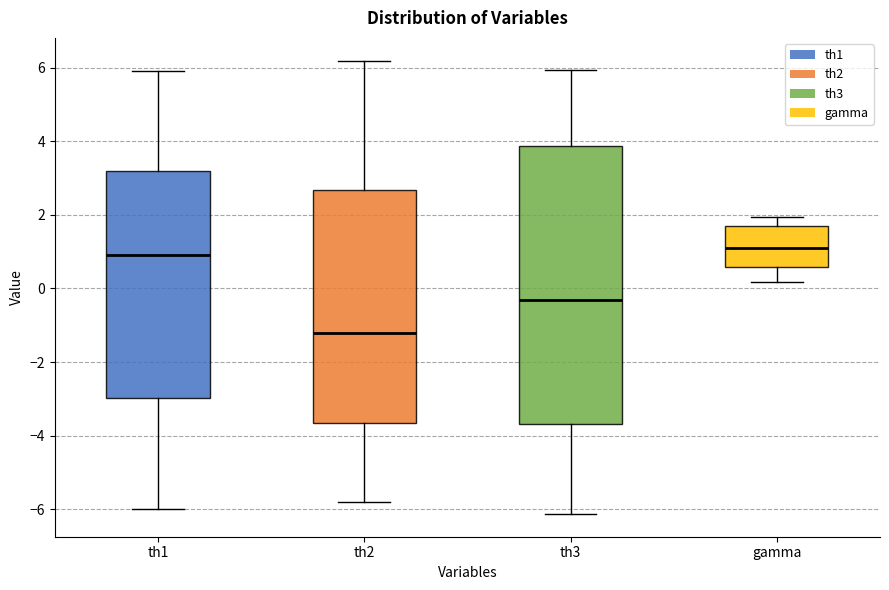

Which box has the highest median line?

gamma